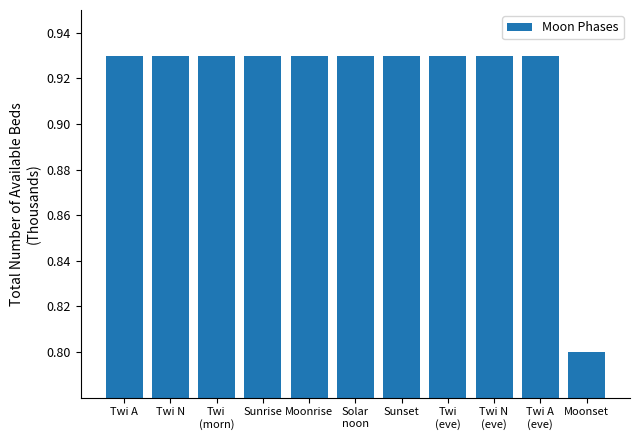

What is the label of the 4th bar from the left?

Sunrise